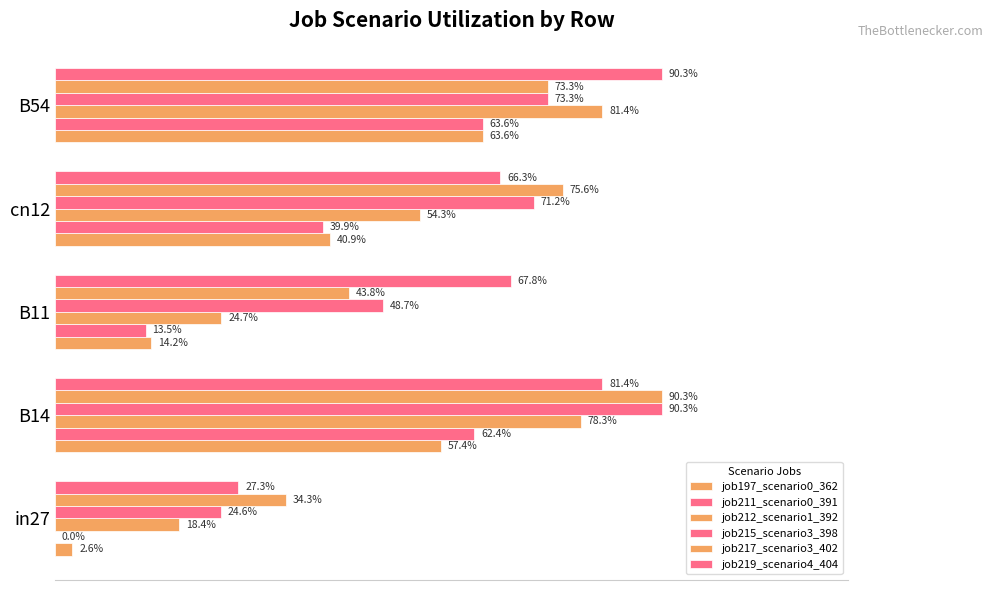

Are the bars grouped side by side (vs. stacked)?

Yes